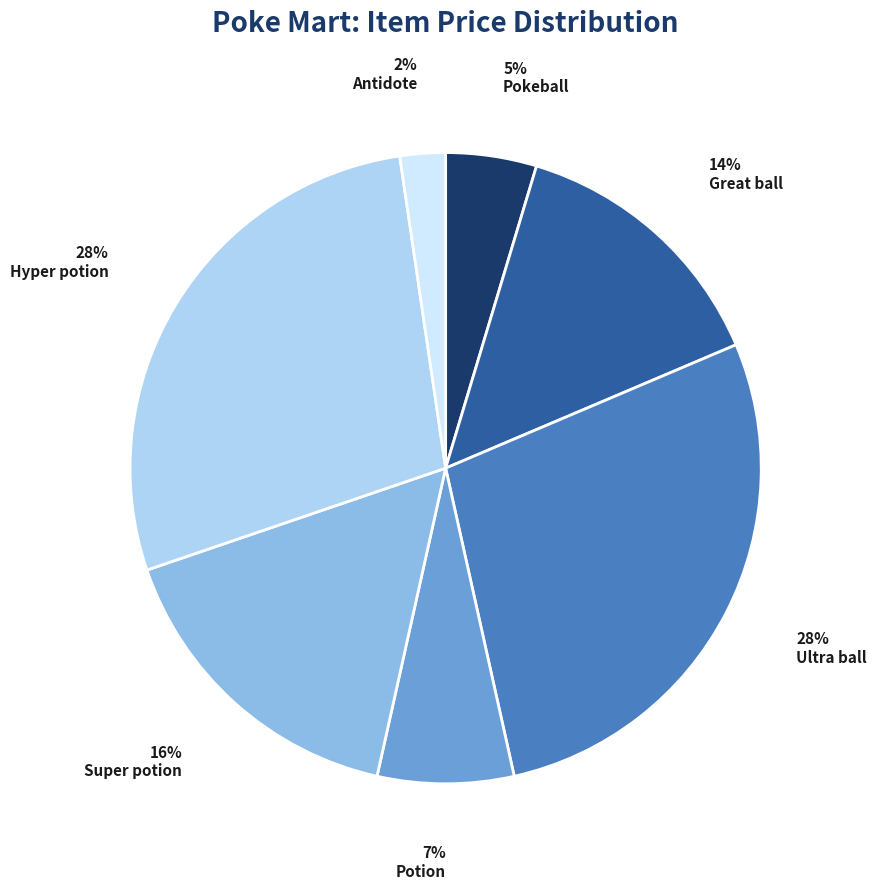

Does Pokeball represent more than half of the total?

No